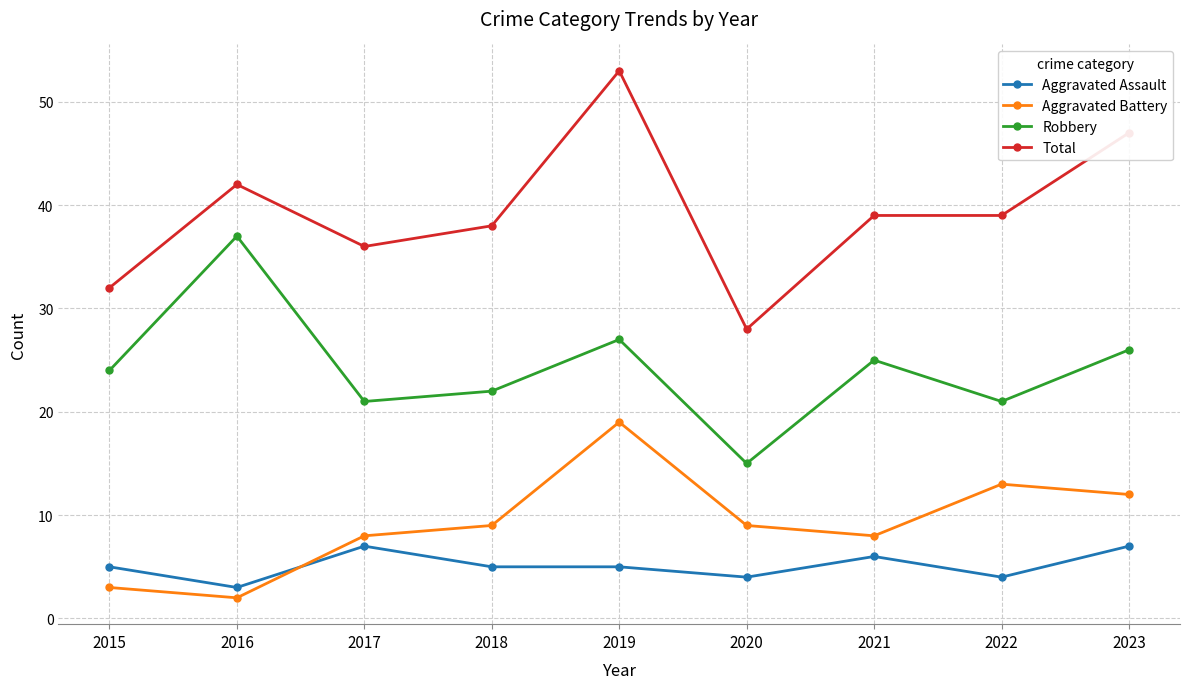

What is the sum of all Aggravated Battery values?

83